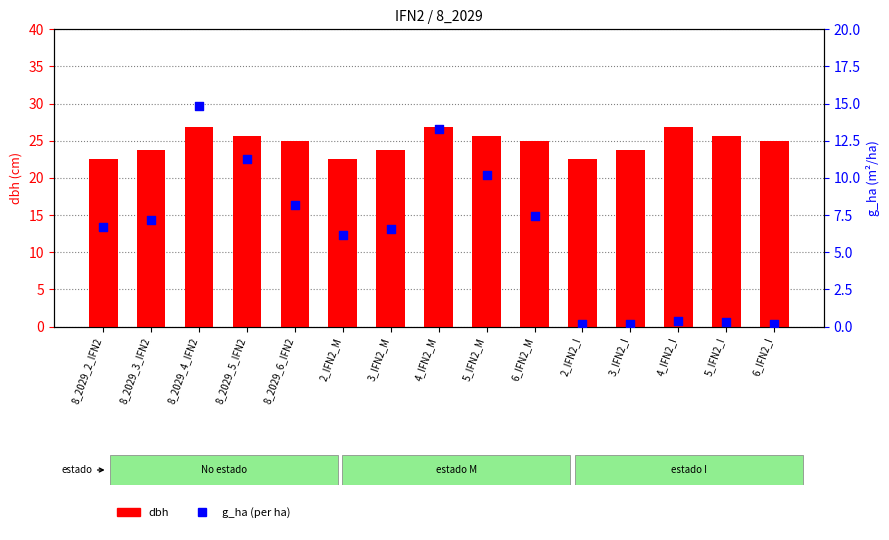

At which category is the sum across all series the highest?

8_2029_4_IFN2